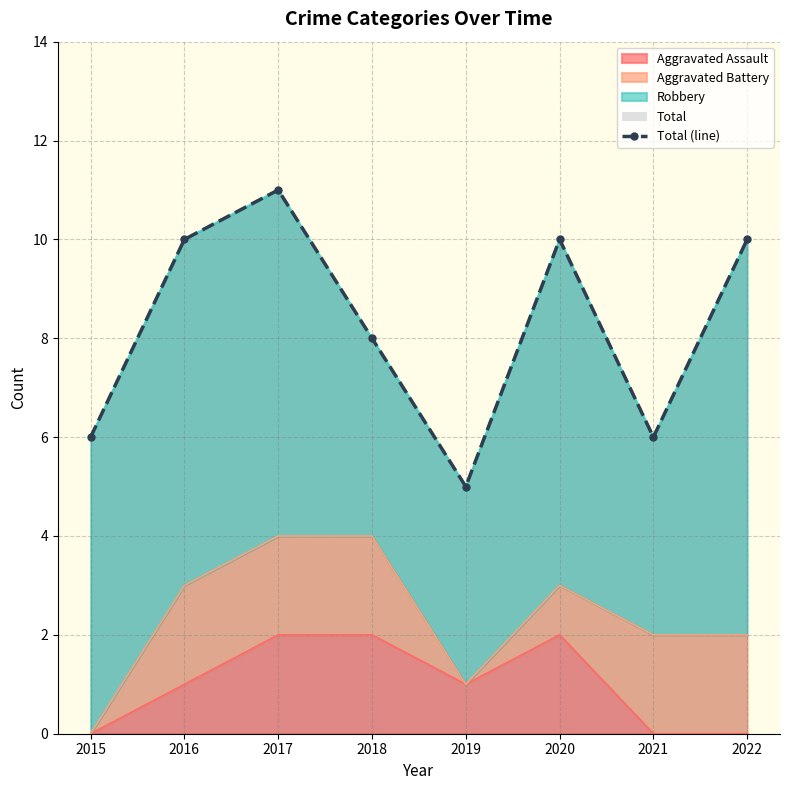

What is the value of the 4th point from the left?

8